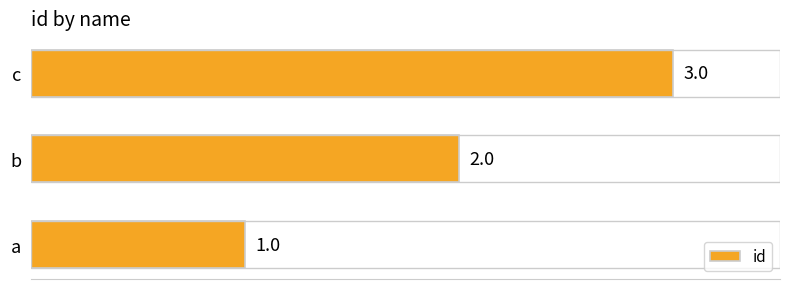

What is the smallest value displayed?

1